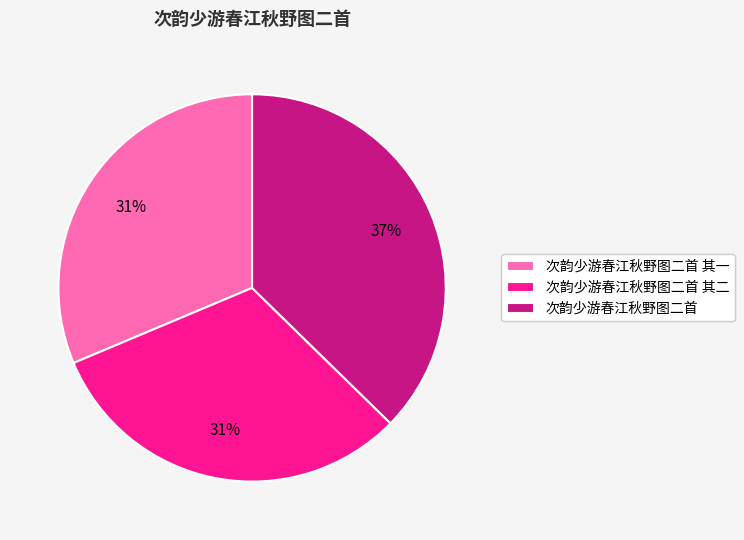

Which slice is the largest?

次韵少游春江秋野图二首